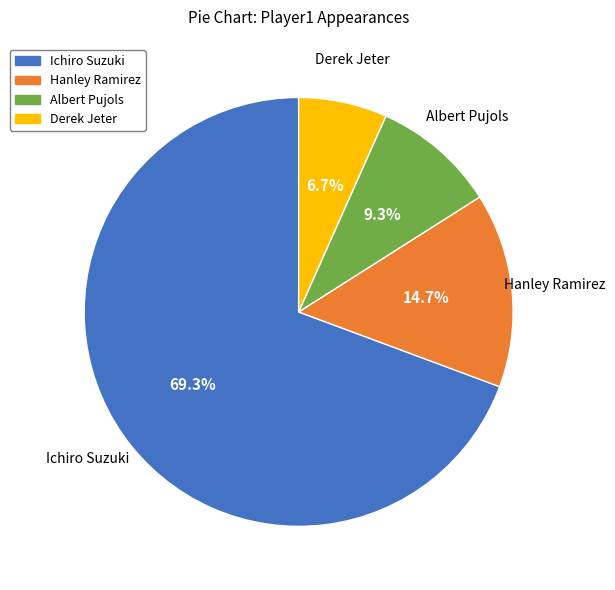

How many slices are in this pie chart?

4